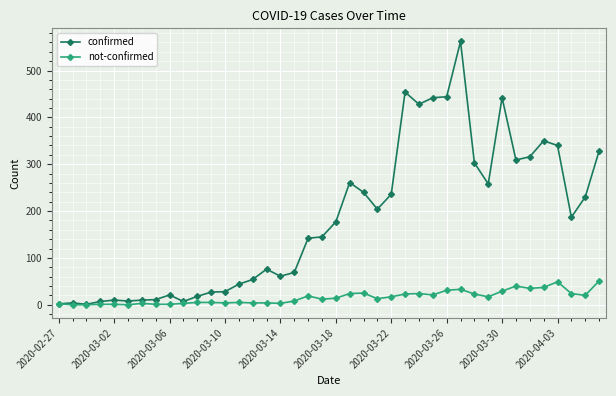

At how many categories does at least one series exceed 93?

22